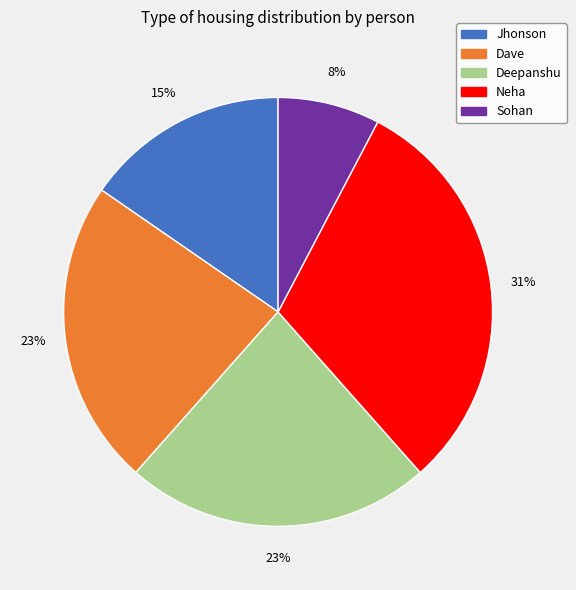

Does Sohan account for over 50% of the chart?

No